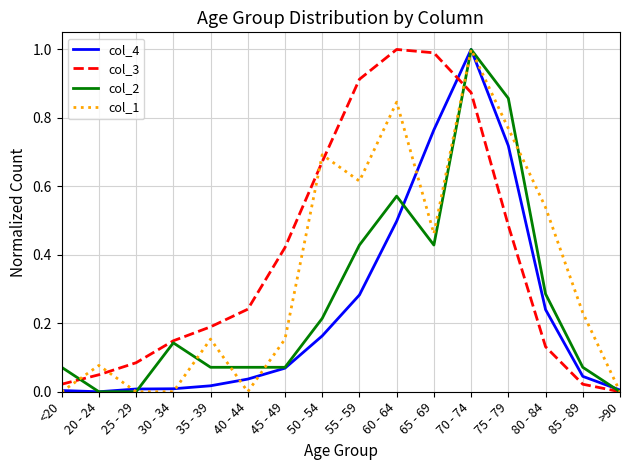

Which series has the largest total across all categories?

col_3